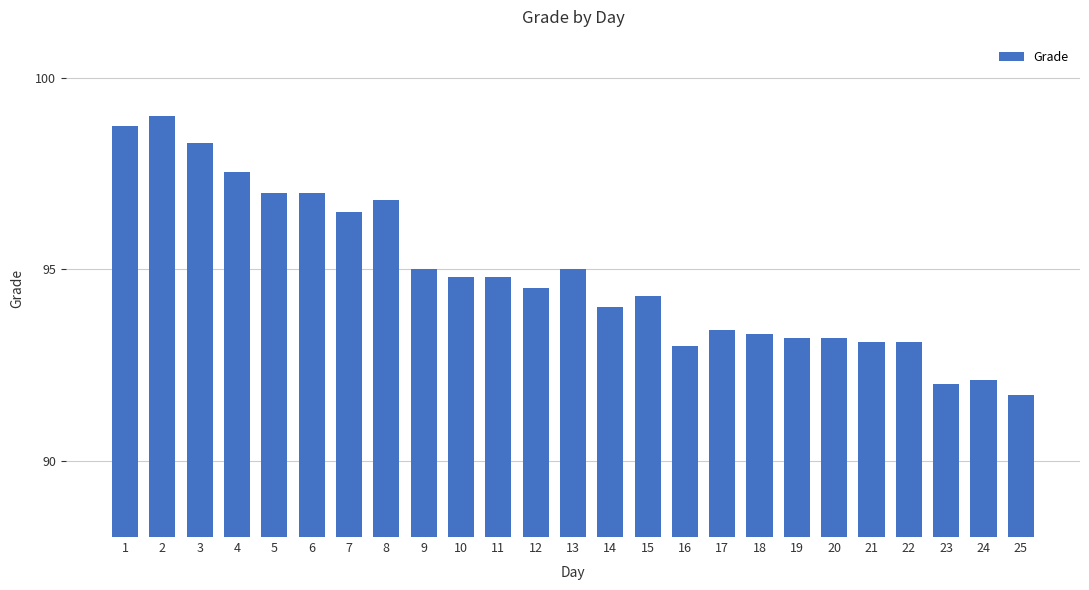

Which has a higher value, 22 or 15?

15